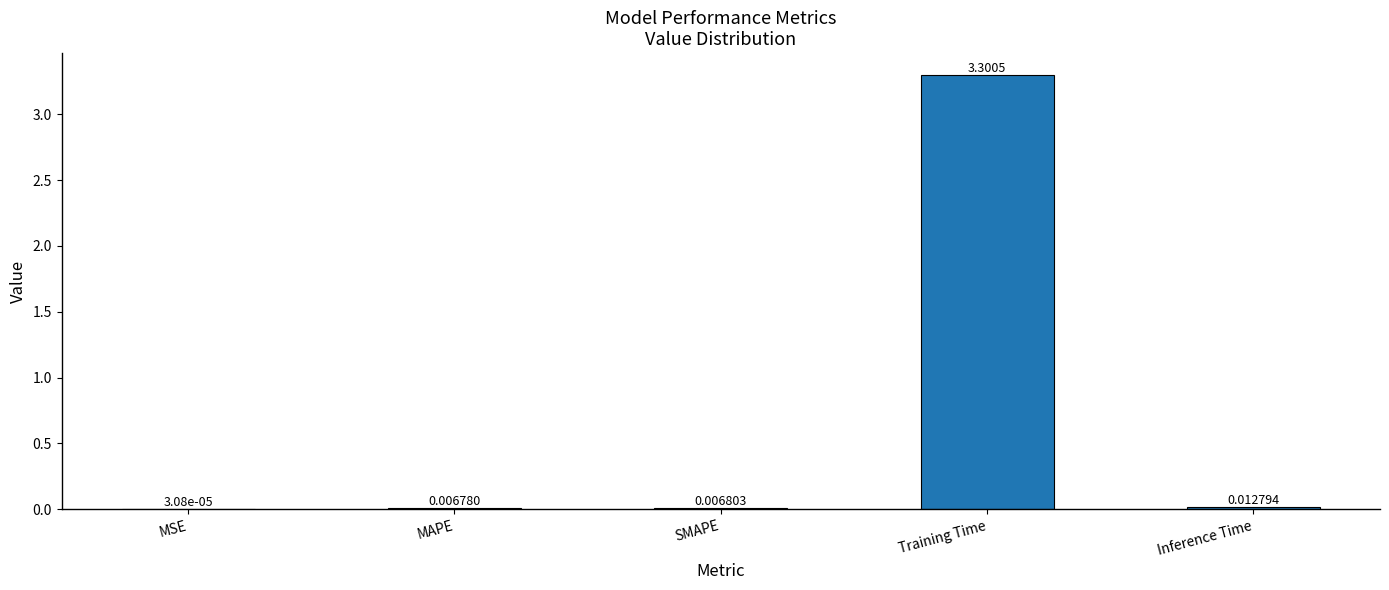

What is the change in value from SMAPE to Training Time?

+3.3